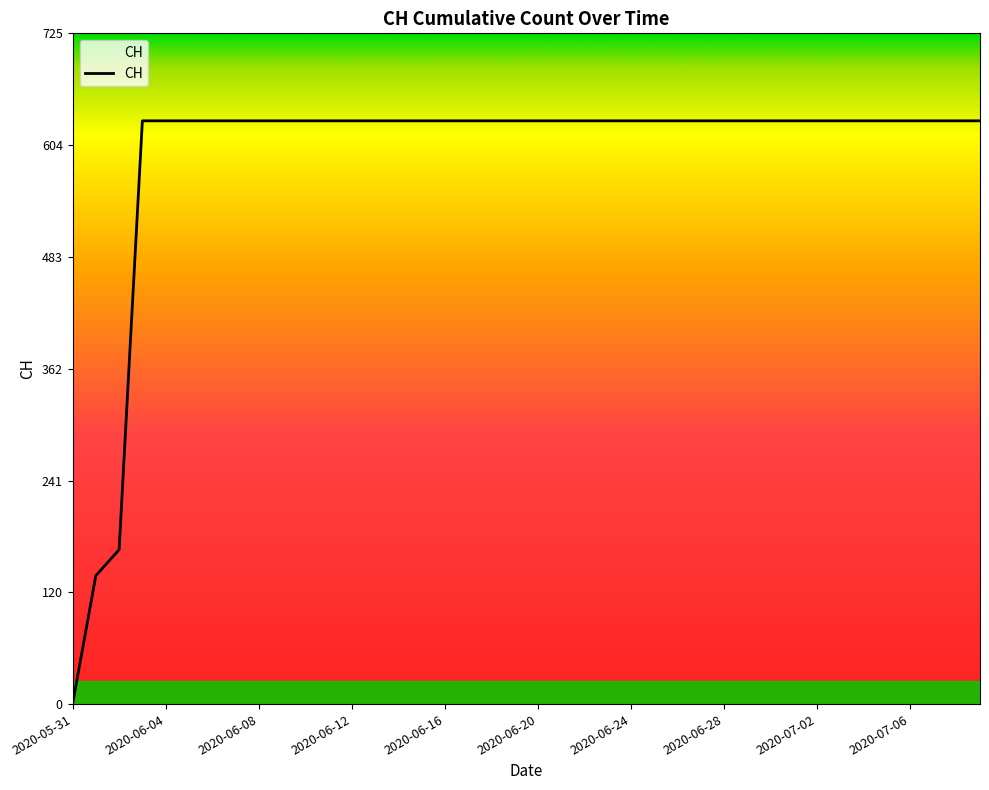

Does the chart have visible grid lines?

No